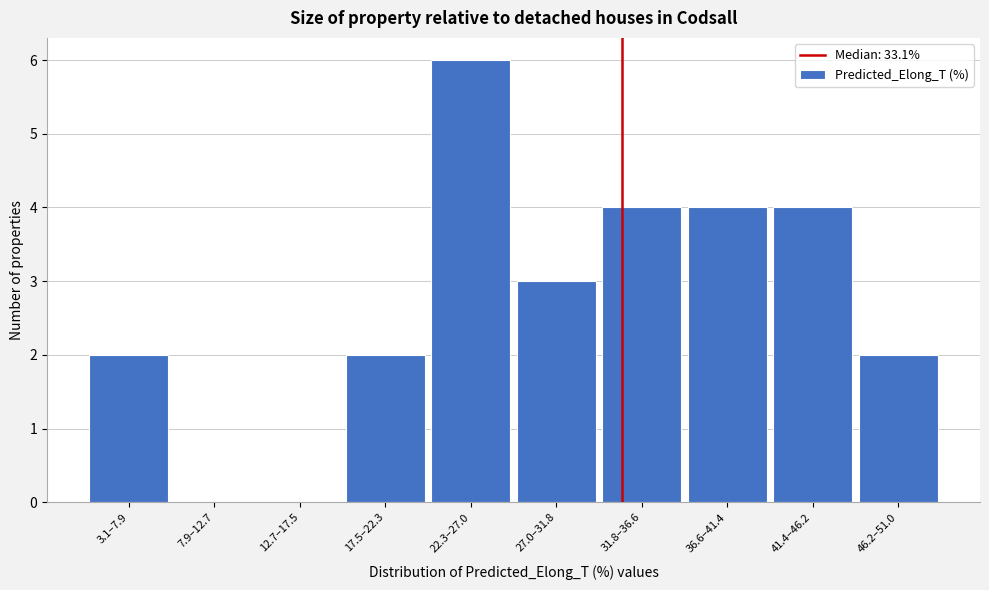

Reading right to left, extract all data points from this chart.

46.2–51.0=2	41.4–46.2=4	36.6–41.4=4	31.8–36.6=4	27.0–31.8=3	22.3–27.0=6	17.5–22.3=2	12.7–17.5=0	7.9–12.7=0	3.1–7.9=2